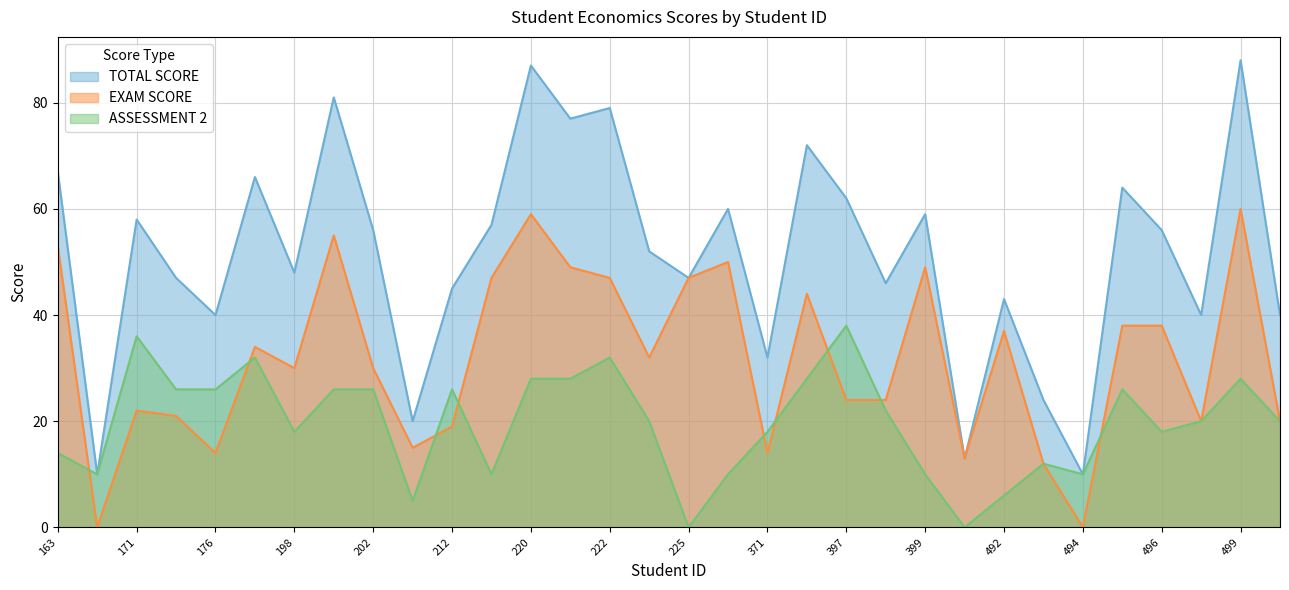

Which series changed the most between 221 and 225?

TOTAL SCORE